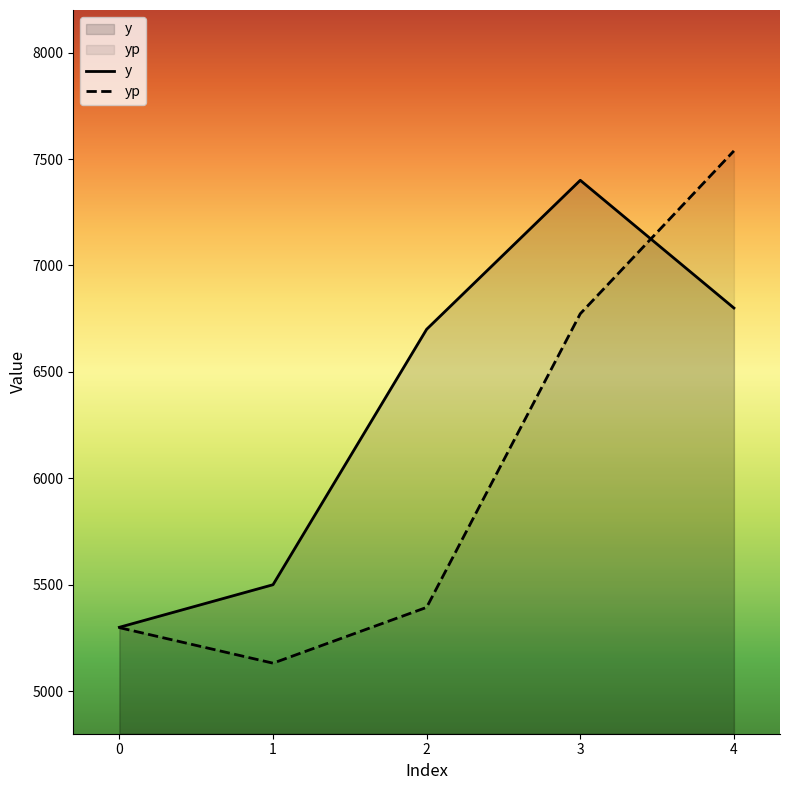

Reading left to right, transcribe all the data shown in this chart.

y: 0=5300.0	1=5500.0	2=6700.0	3=7400.0	4=6800.0
yp: 0=5298.4	1=5131.5	2=5393.6	3=6773.0	4=7538.1